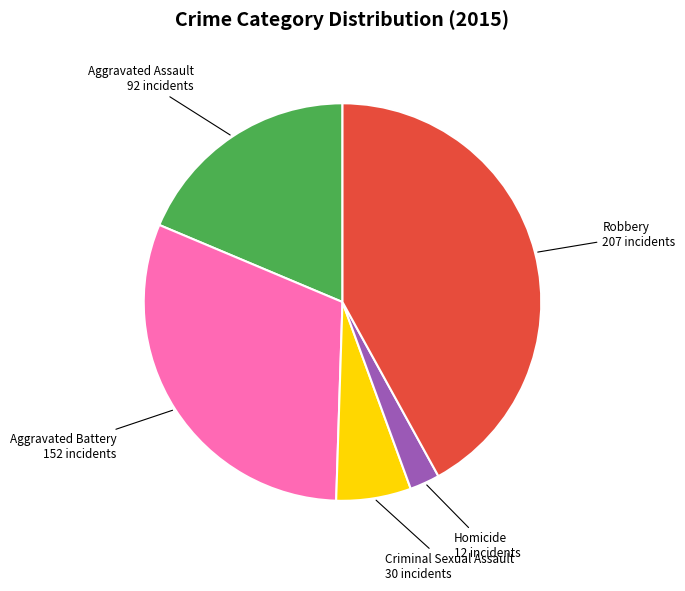

What is the ratio of the value at Aggravated Battery to the value at Homicide?

12.7